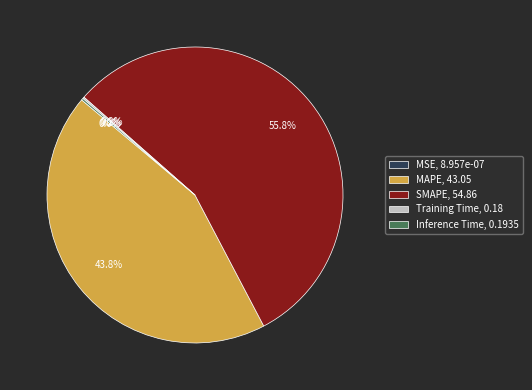

To the nearest percent, what is the difference between the MAPE and Inference Time slice percentages?

44%